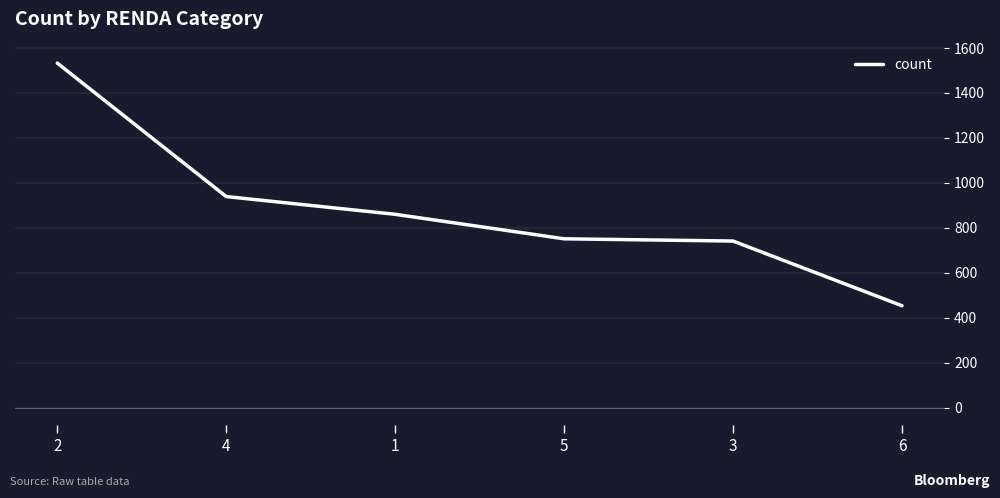

What is the change in value from 5 to 6?

-298